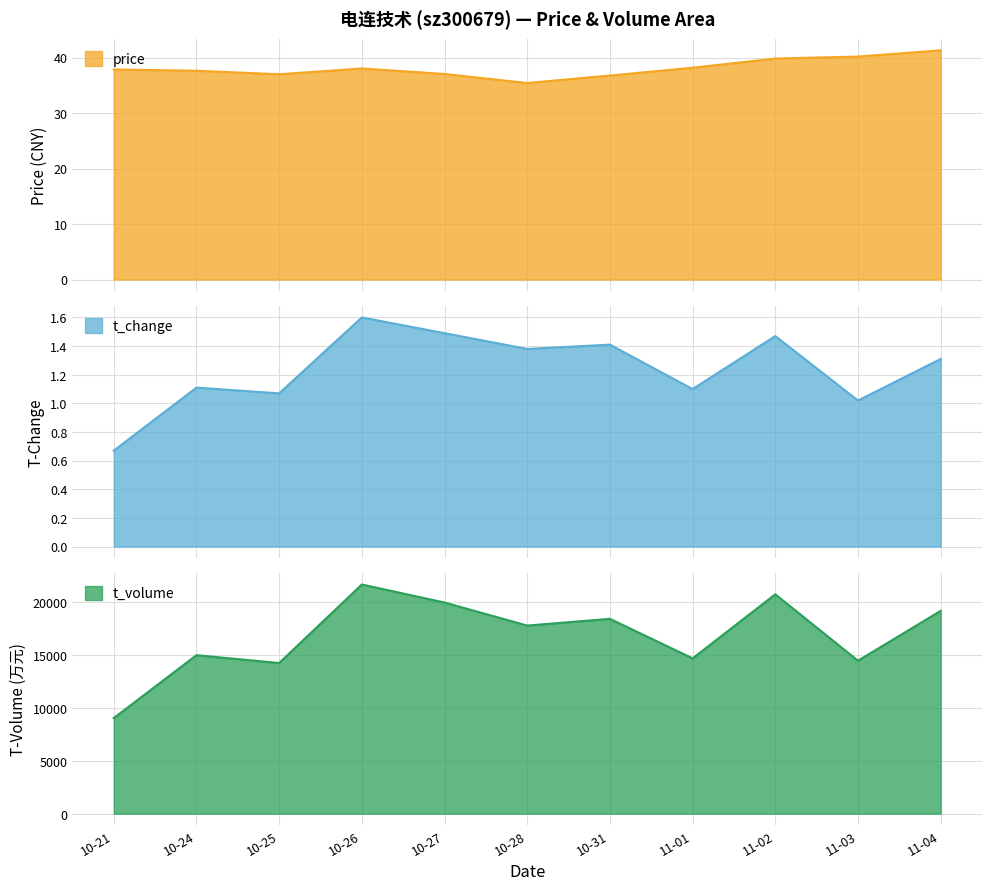

What is the difference between the highest and lowest values at 10-31?

18412.6